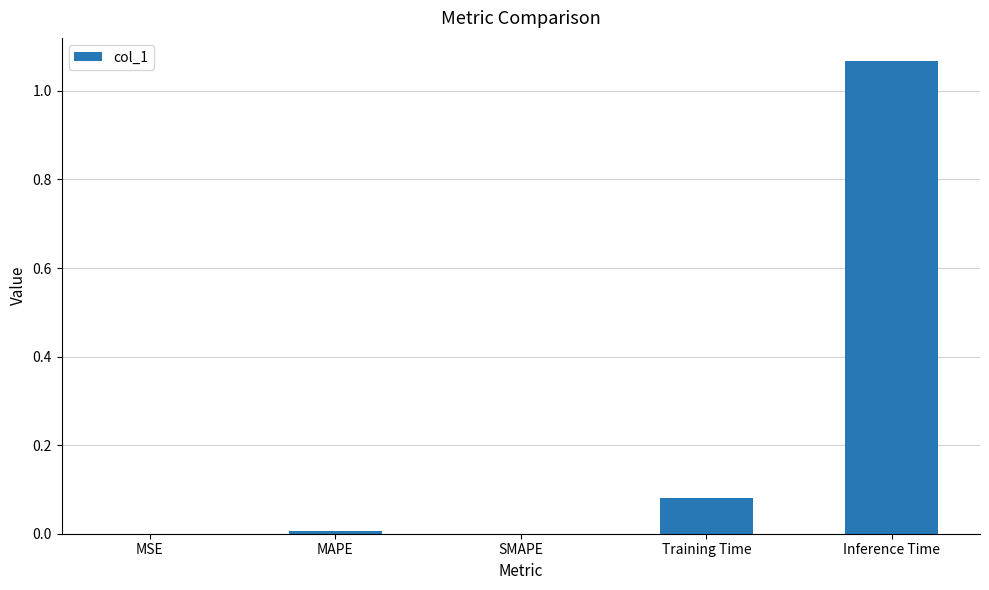

Count the number of categories in the chart.

5